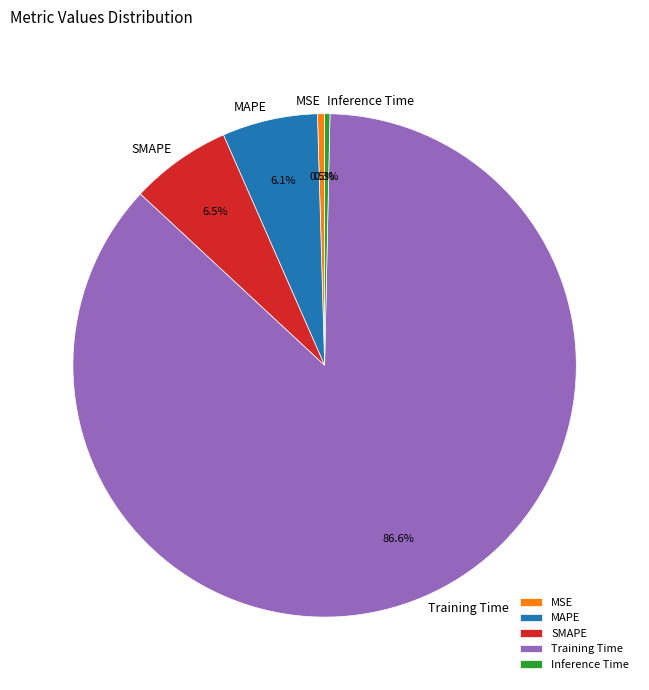

Does Inference Time account for over 50% of the chart?

No